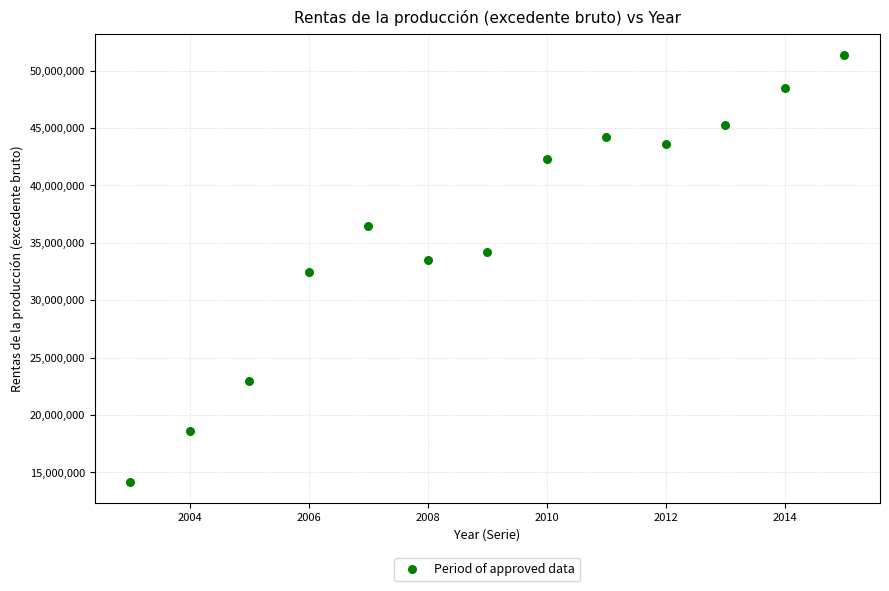

What is the range of Y values (max minus min)?

37141079